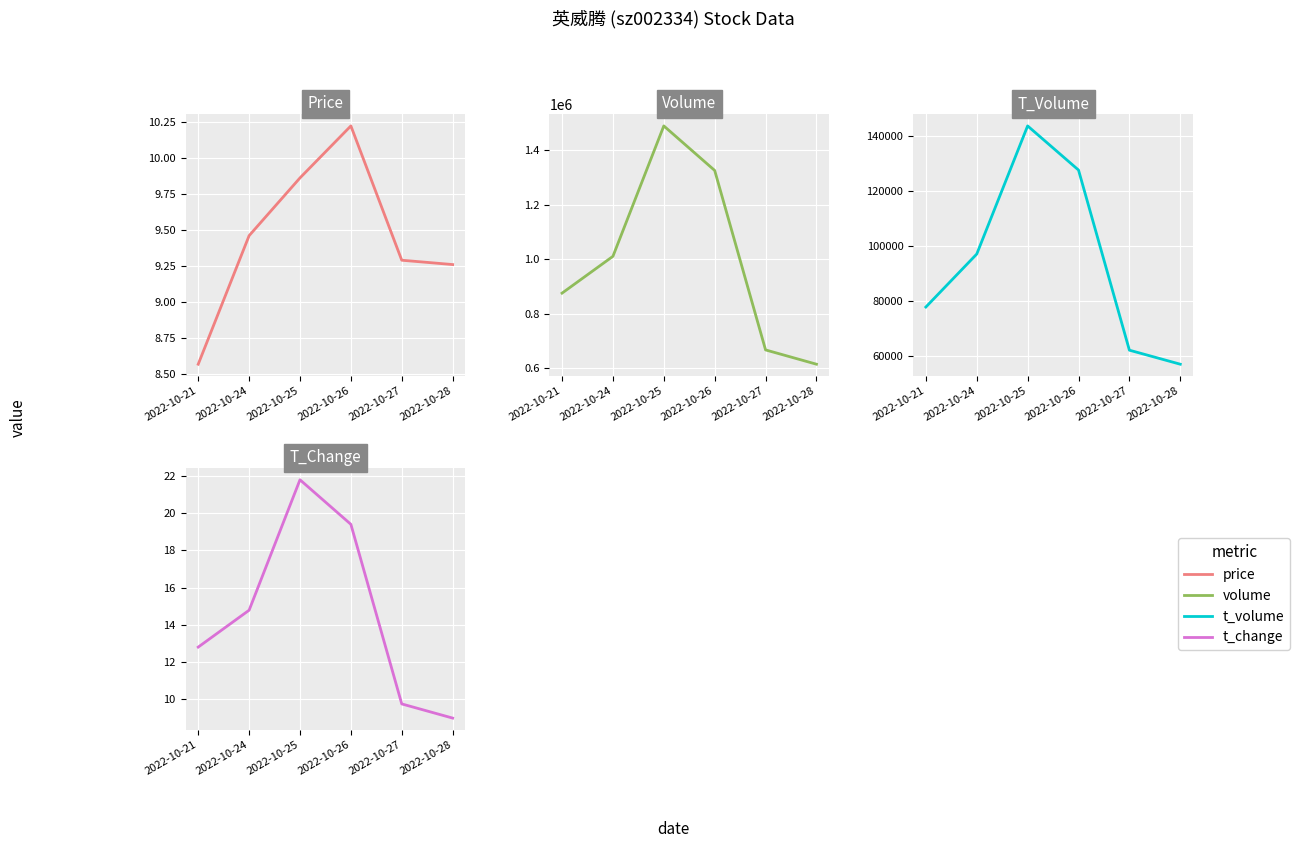

At which label is volume closest to 1051306?

2022-10-24